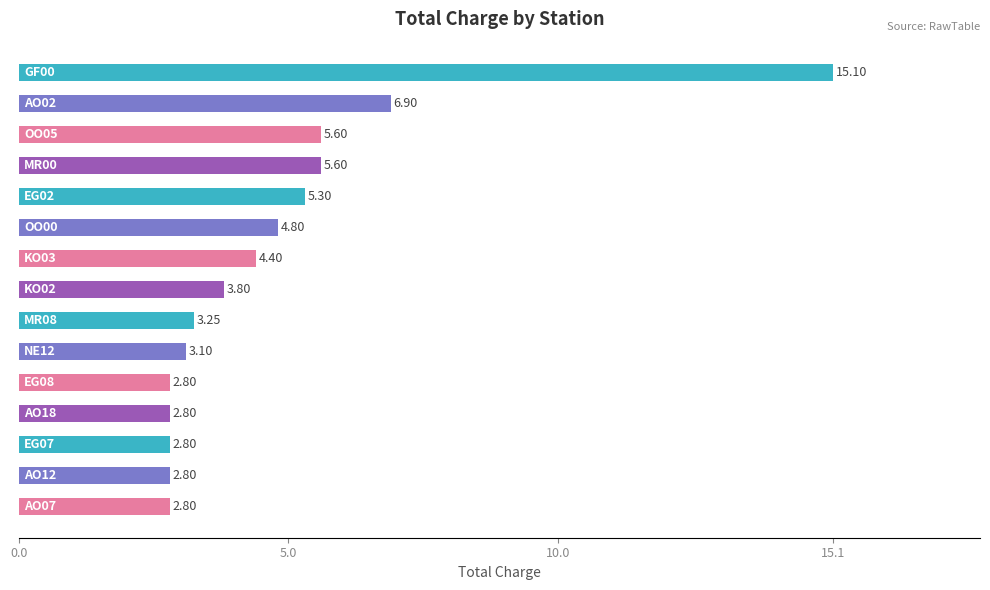

What is the average value?

4.8